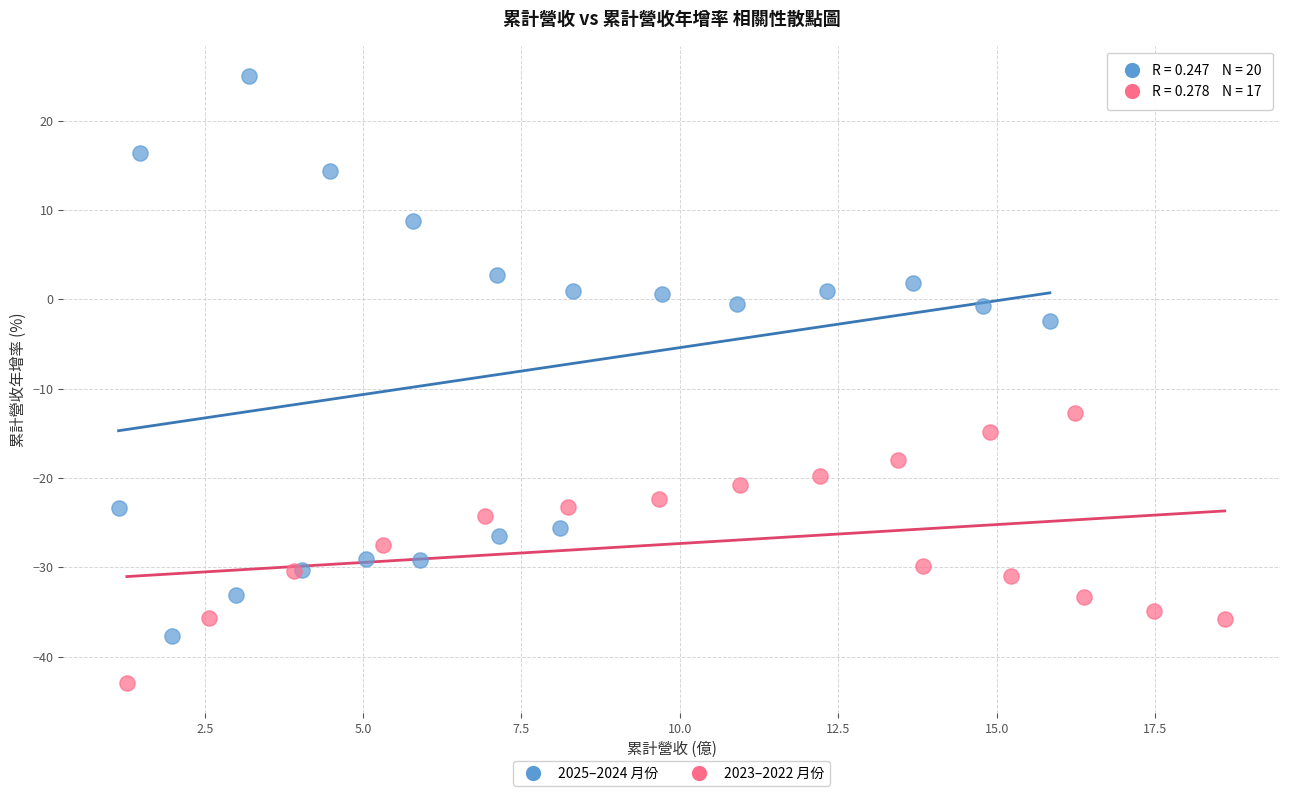

What are all the series names shown in the legend?

2025–2024 月份, 2023–2022 月份